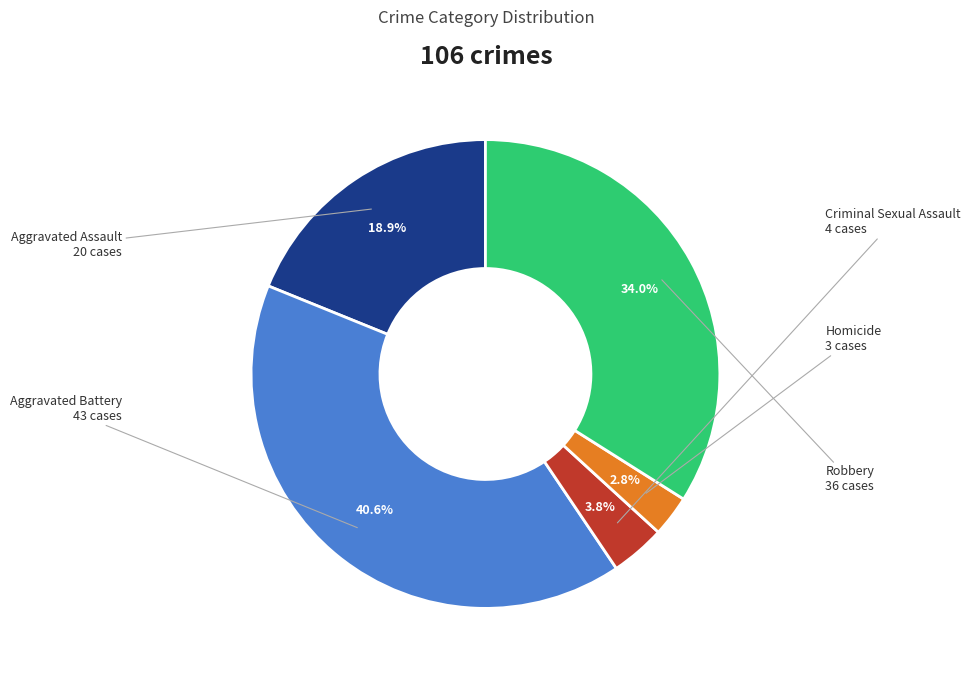

Which slice is the largest?

Aggravated Battery